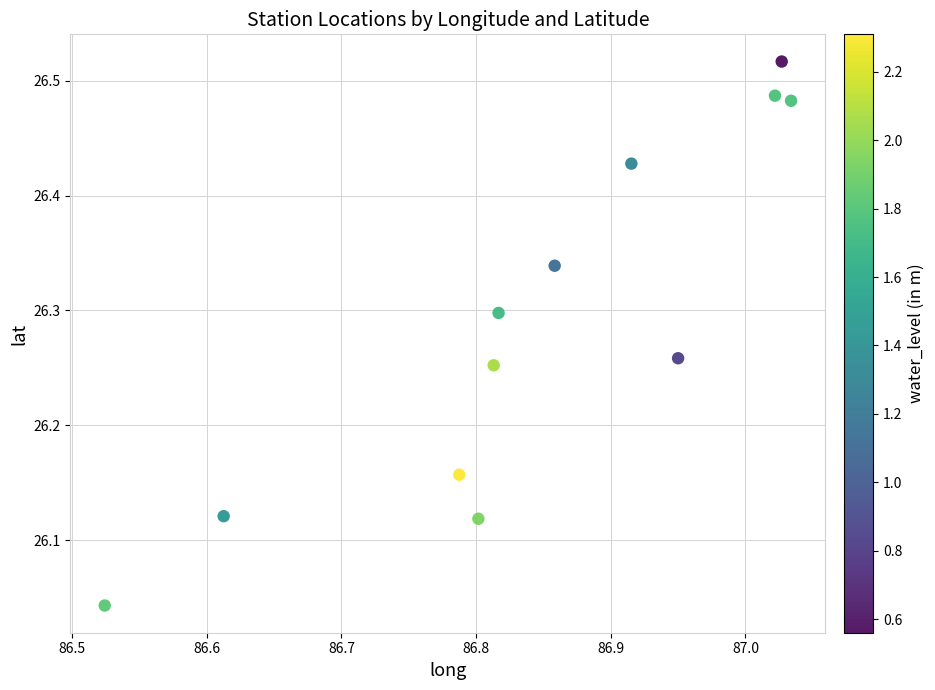

What is the range of Y values (max minus min)?

0.5